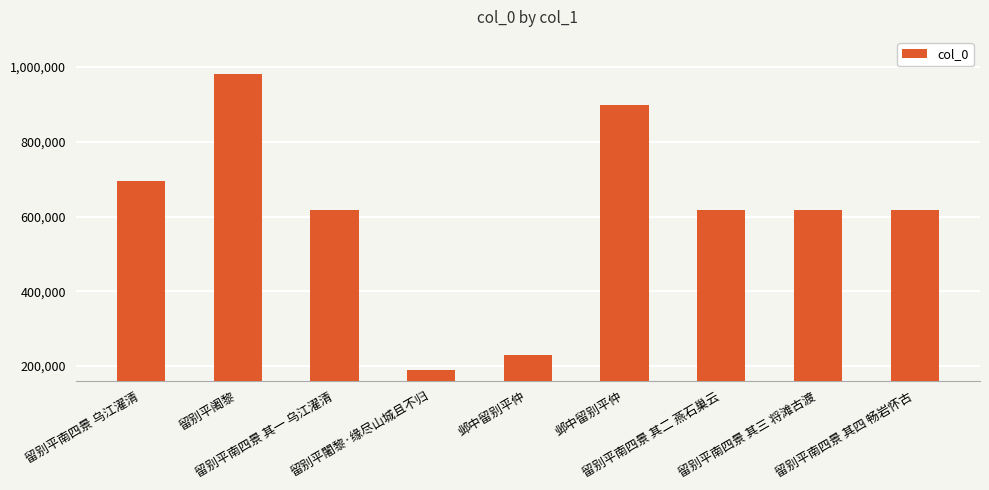

What is the change in value from 留别平阇黎 to 留别平南四景 其一 乌江濯清?

-365030